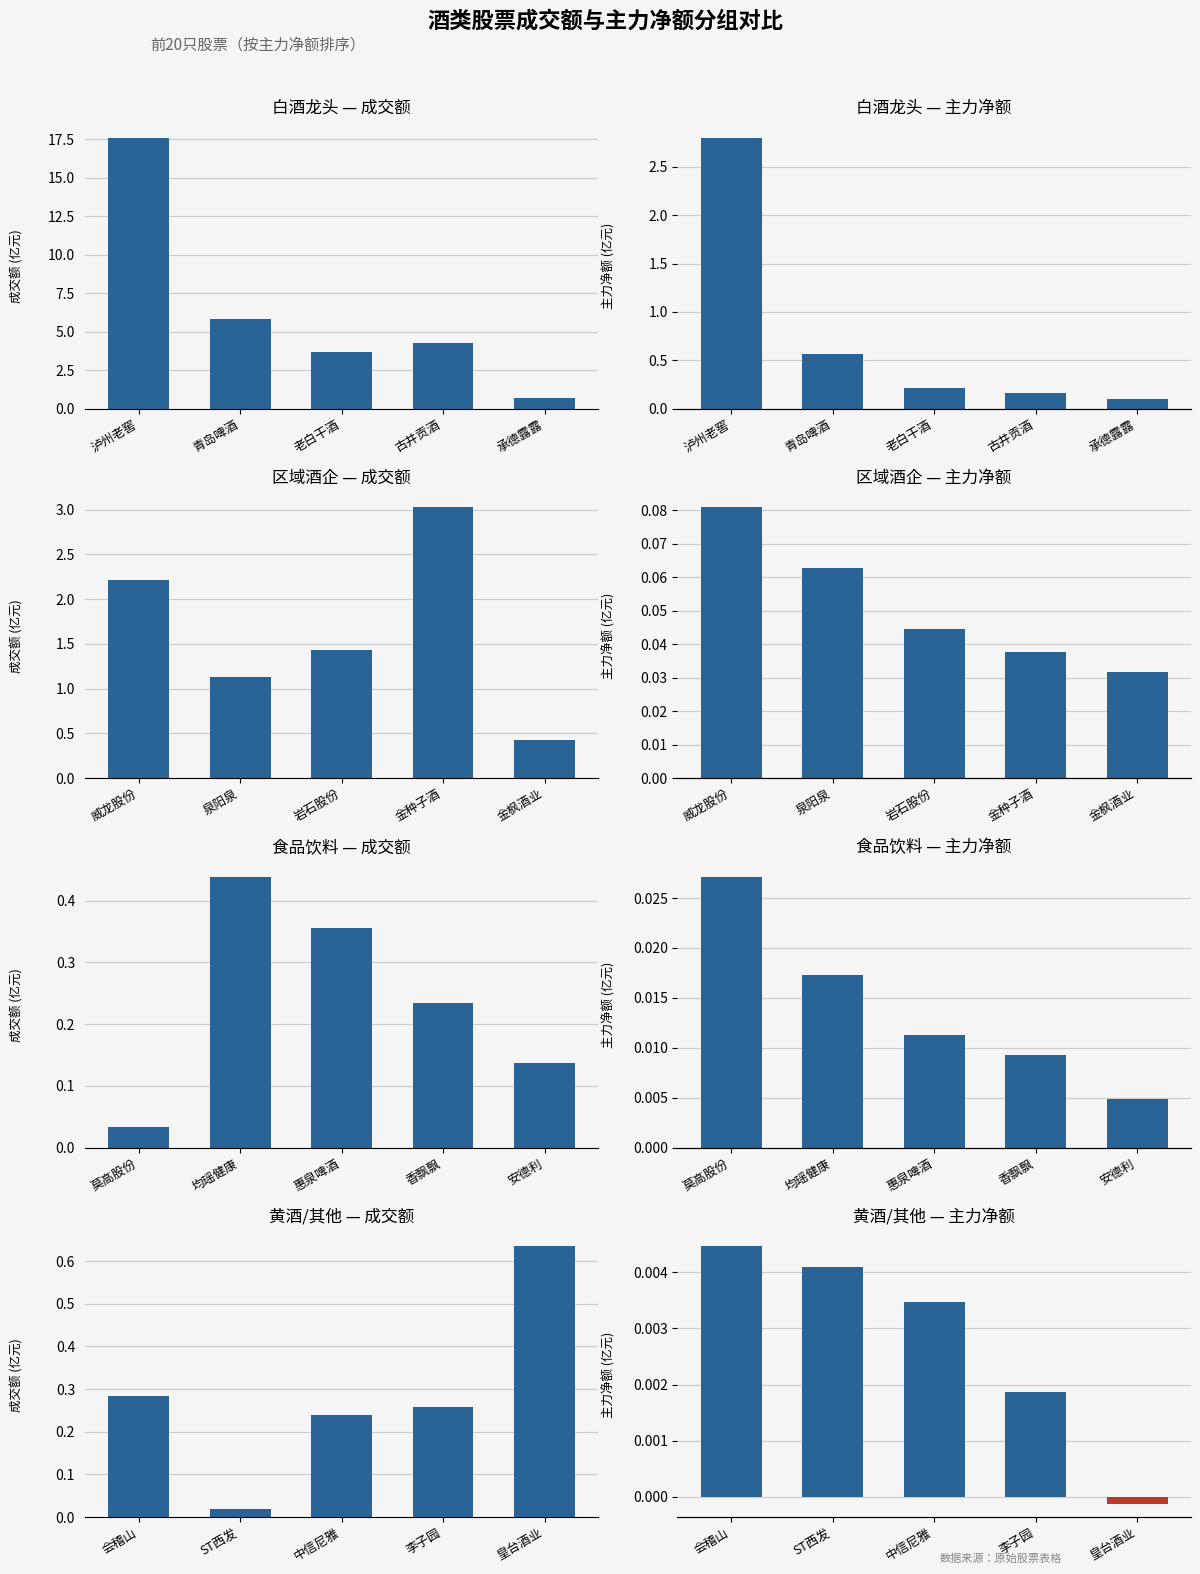

What is the spread (max minus min) of values at 皇台酒业?

0.6